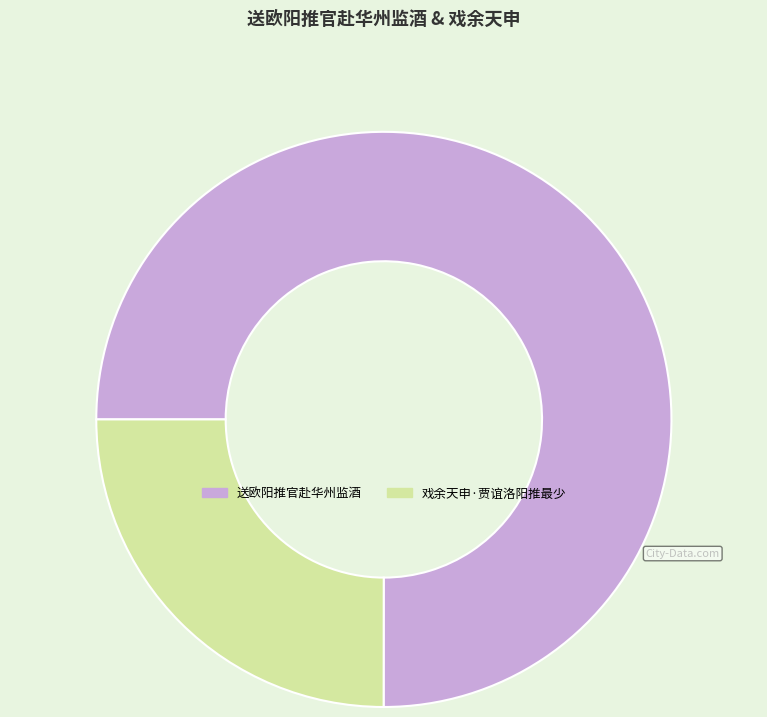

The 戏余天申·贾谊洛阳推最少 slice represents 30% of the pie. True or false?

False